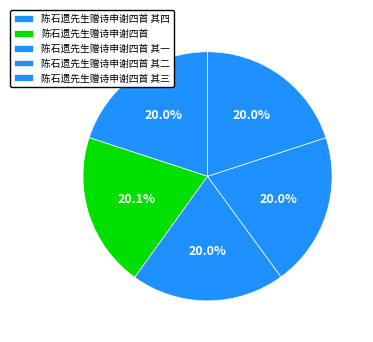

What is the total percentage of 陈石遗先生赠诗申谢四首 其三 and 陈石遗先生赠诗申谢四首 其四?

40.0%